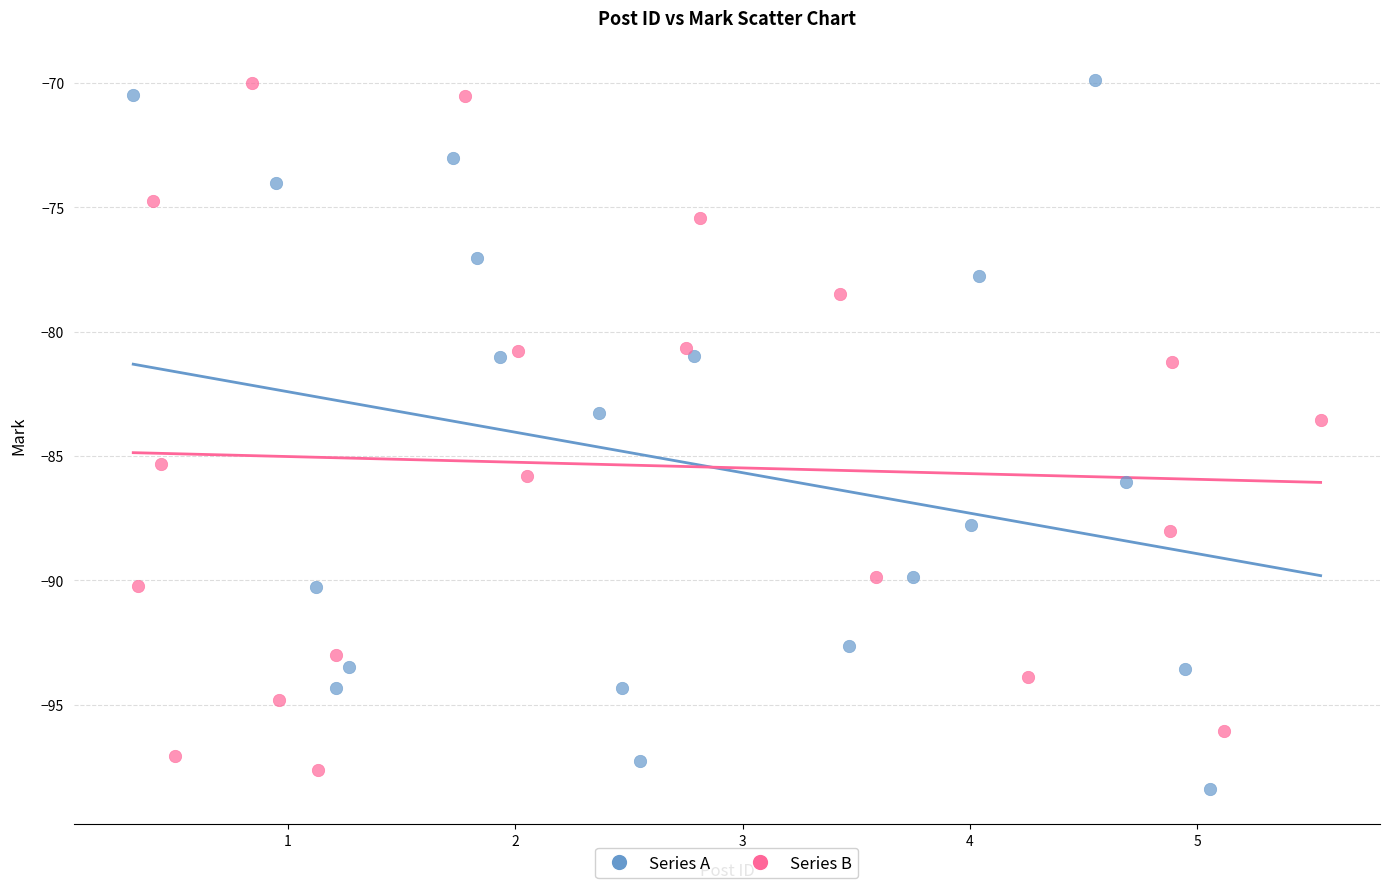

What are all the series names shown in the legend?

Series A, Series B